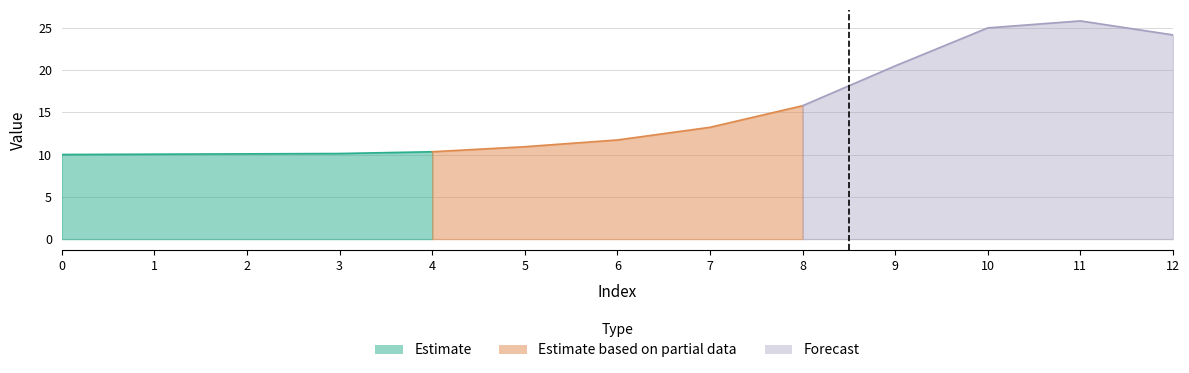

At which category does the chart reach its peak across all series?

11